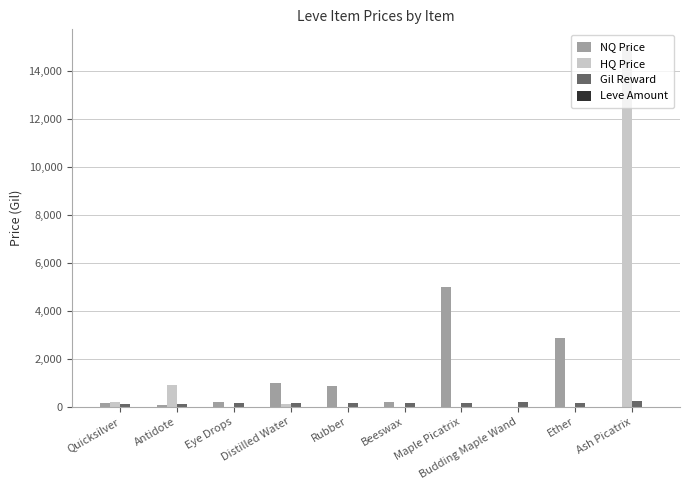

The HQ Price series shows 0.0 at Rubber. True or false?

True